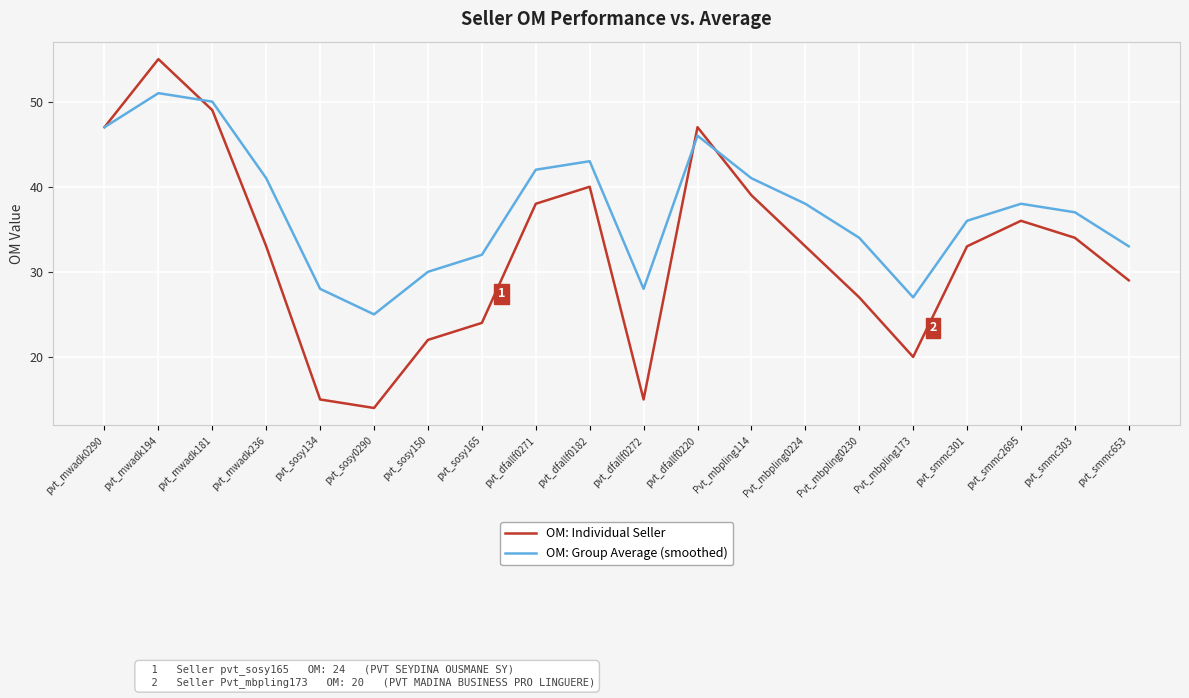

What position from the right is Pvt_mbpling173?

5